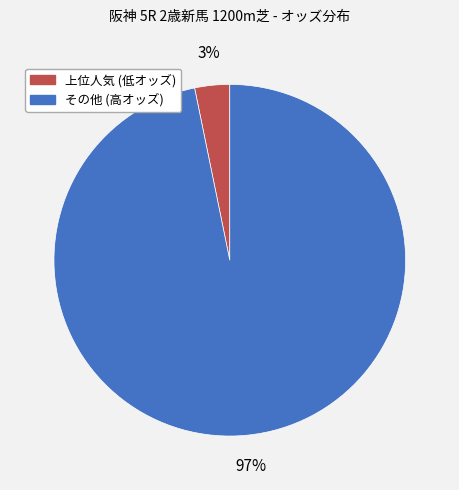

Is there any slice that represents more than half of the pie?

Yes